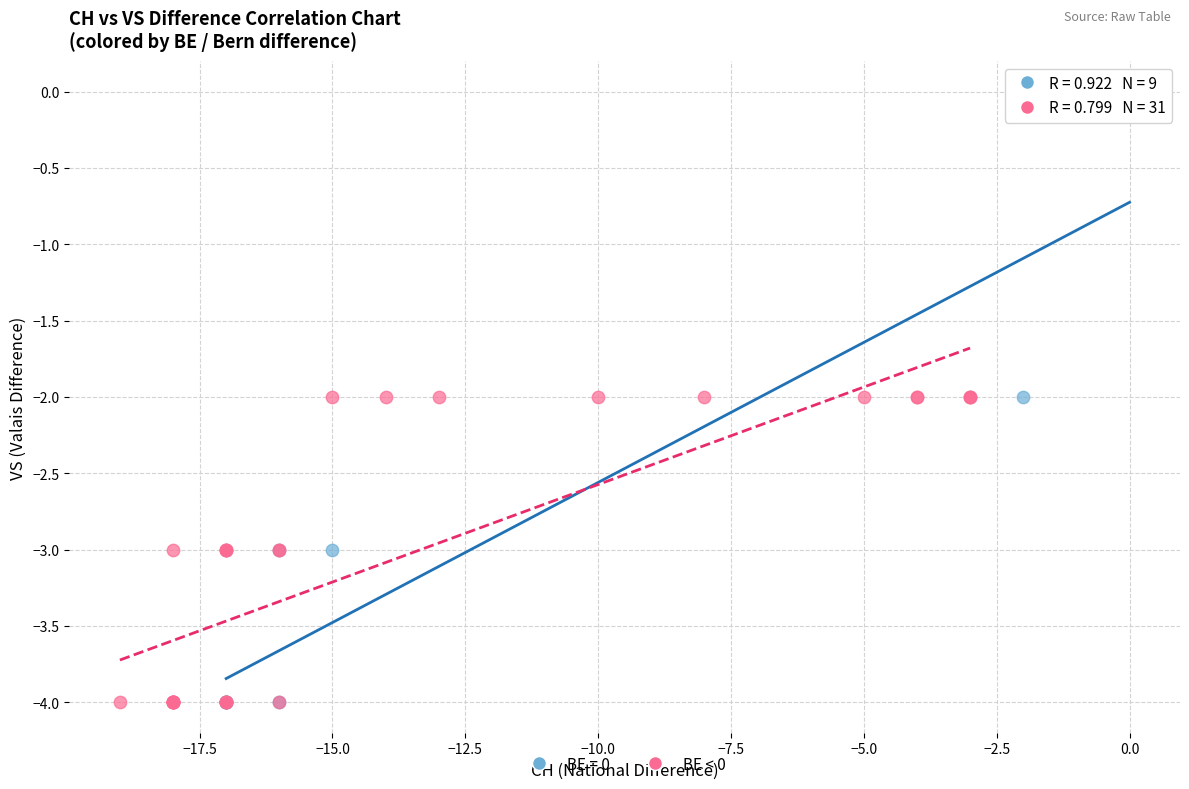

Which series has the largest Y range (max minus min)?

BE = 0